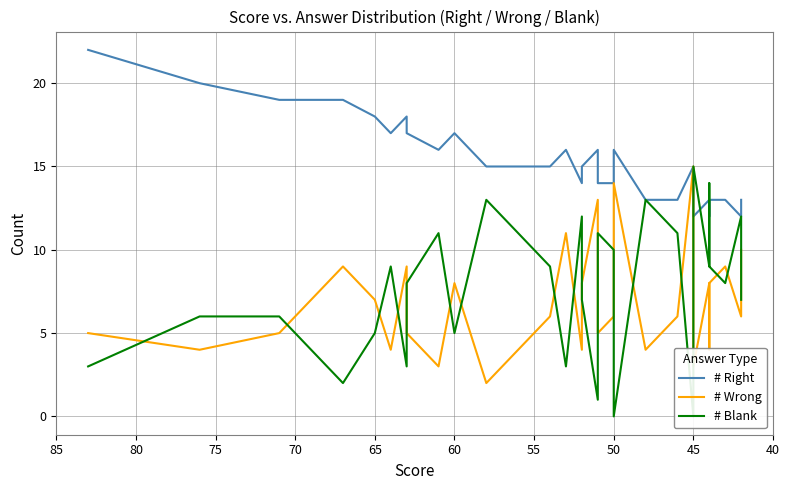

Which series has the largest range (max minus min)?

# Blank